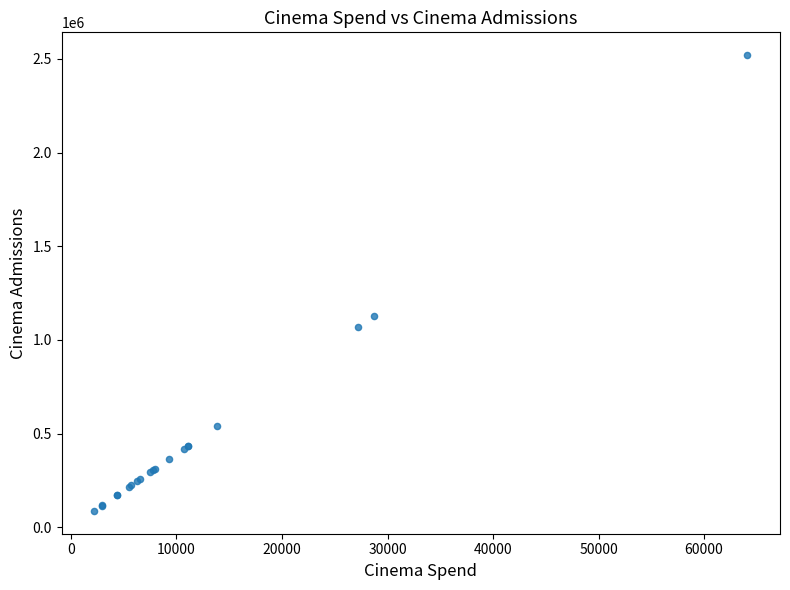

What Y value in the scatter plot is closest to 1303369?

1128998